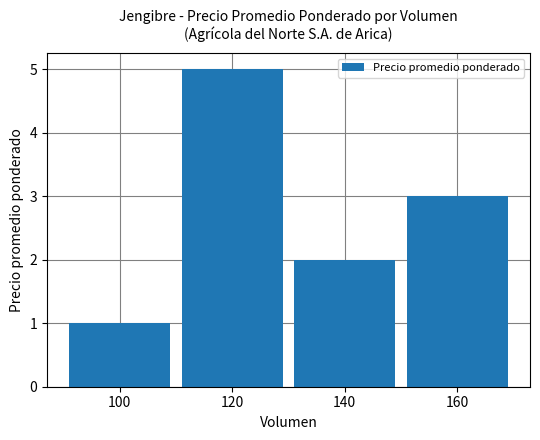

At which category does the chart reach its peak across all series?

120